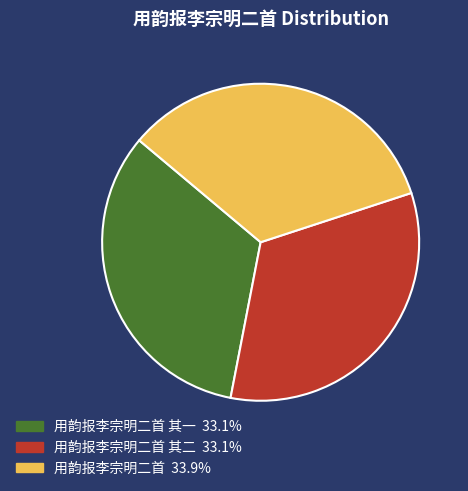

How many slices are in this pie chart?

3